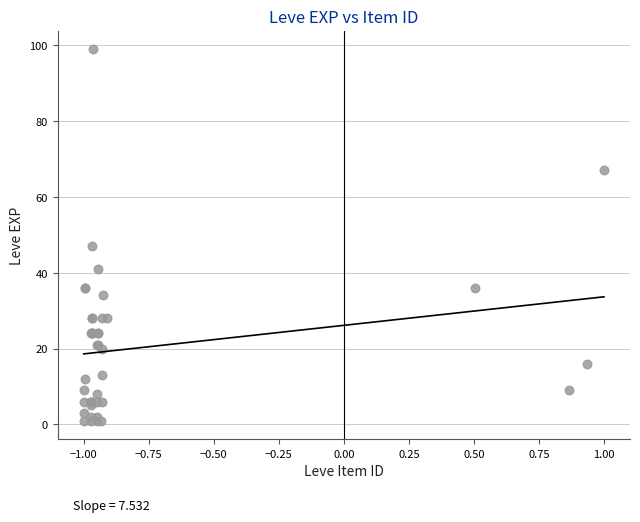

What Y value in the scatter plot is closest to 50?

47